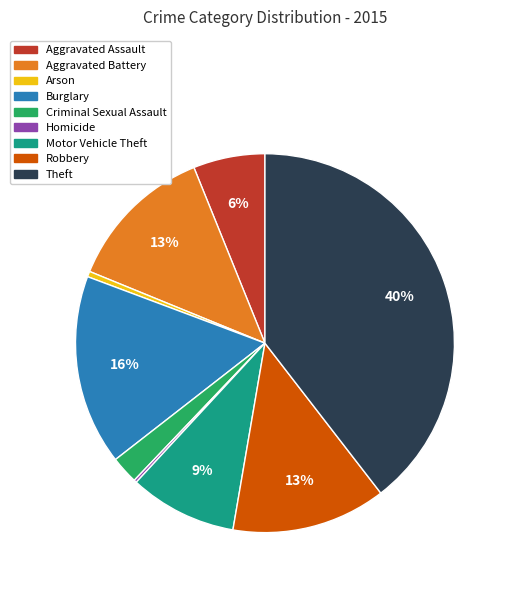

Is it true that Arson is 7% of the pie?

False